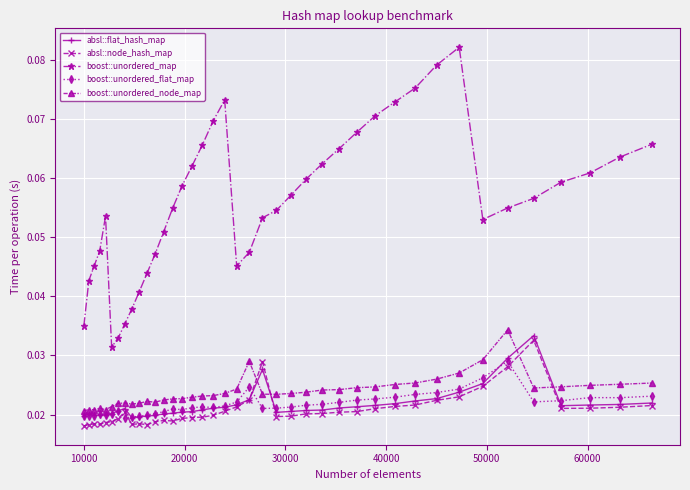

True or false: boost::unordered_map and boost::unordered_node_map cross at least once.

False